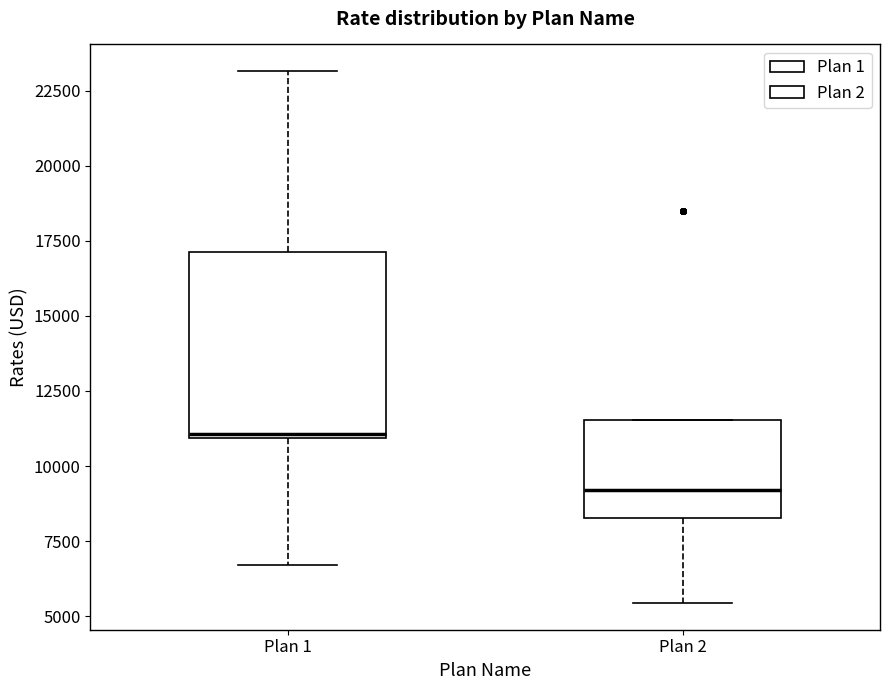

Reading left to right, read every box against the y-axis: the position of its median line, the range the box covers, and the ends of its whiskers. The values are not printed on the chart, so give them approximately, as read against the axis.

Plan 1: median 11000 (just above the box's lower edge), box 11000 to 17000, whiskers 6500 to 23000
Plan 2: median 9000, box 8500 to 11500, whiskers 5500 to 11500